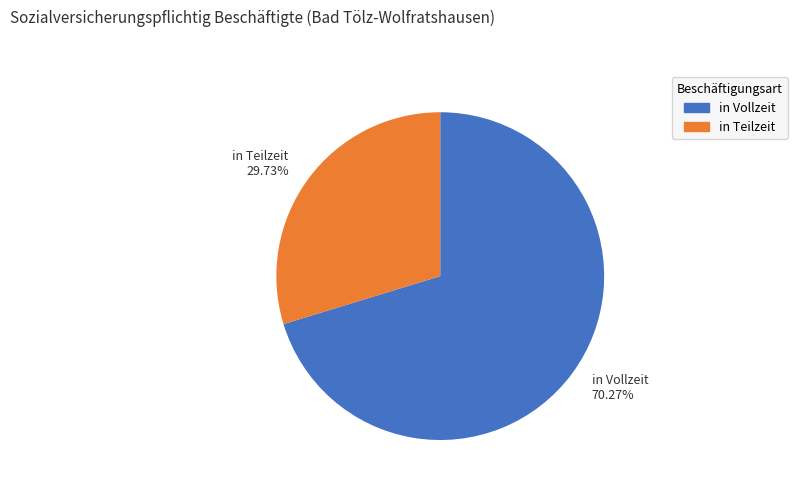

The in Teilzeit slice represents 21% of the pie. True or false?

False